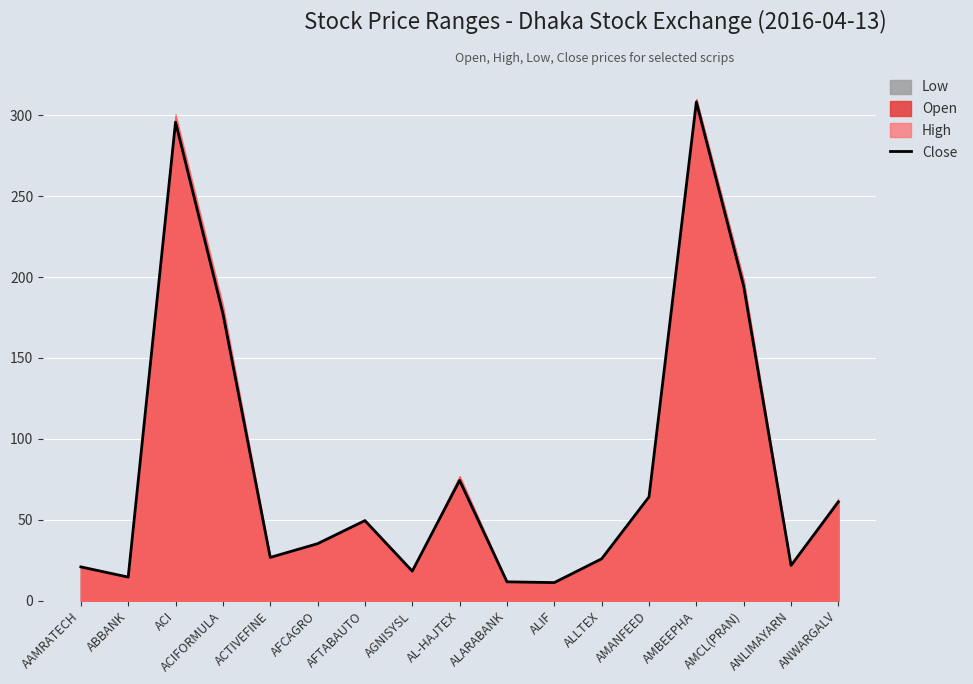

The chart shows a value of 177.5 at ACIFORMULA. True or false?

True